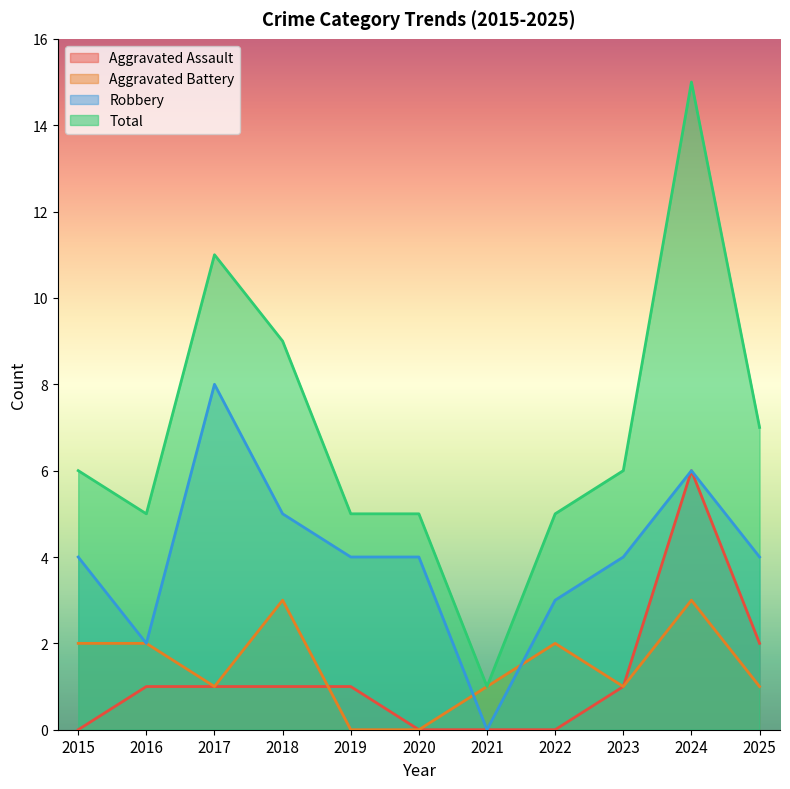

Where is the first local maximum for Robbery?

2017